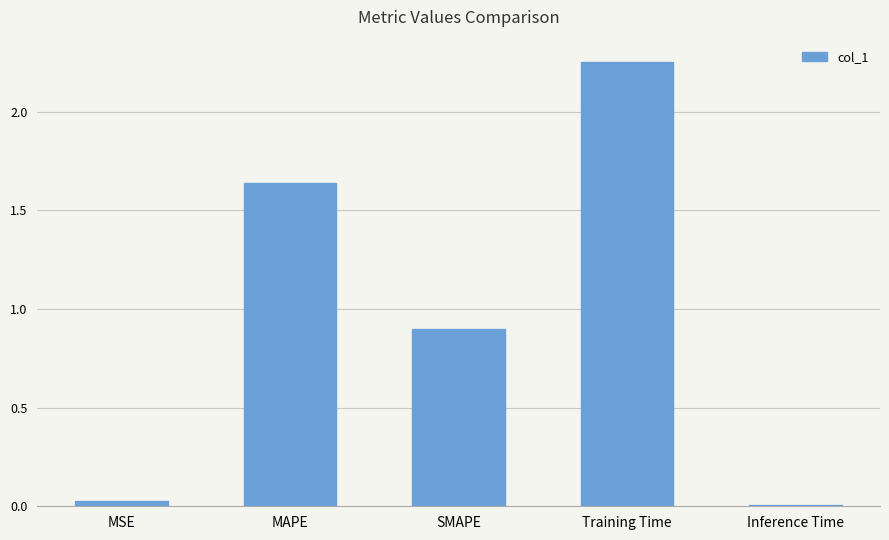

Which category has the highest value across all series?

Training Time